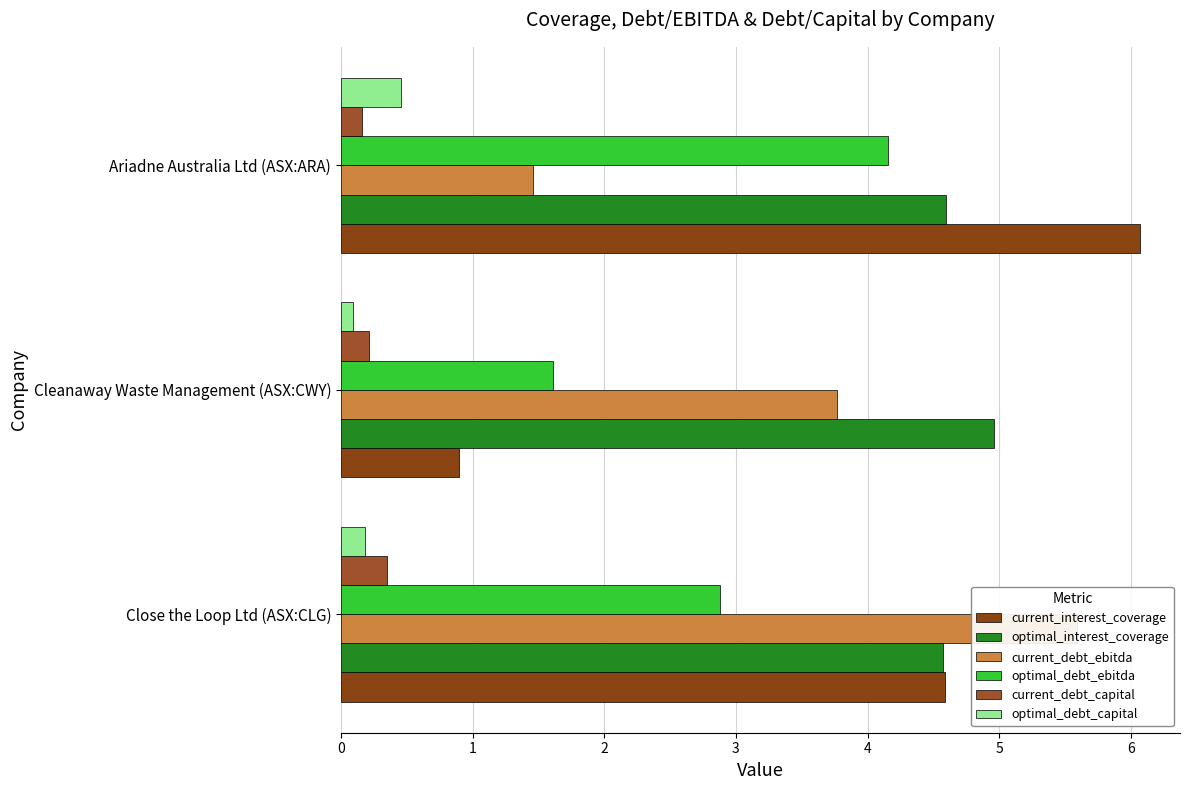

How many groups of bars are there?

3